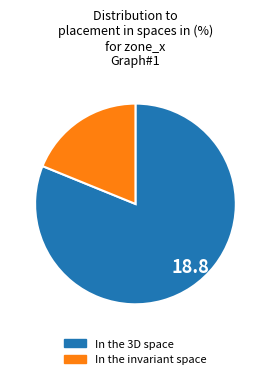

Between In the invariant space and In the 3D space, which is larger?

In the 3D space